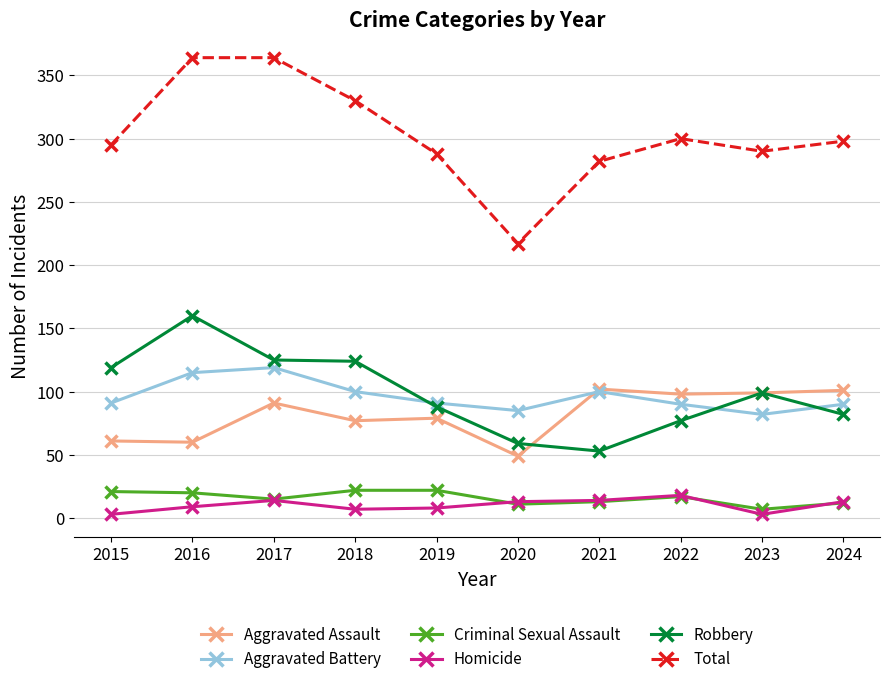

True or false: Criminal Sexual Assault and Robbery intersect in this chart.

False